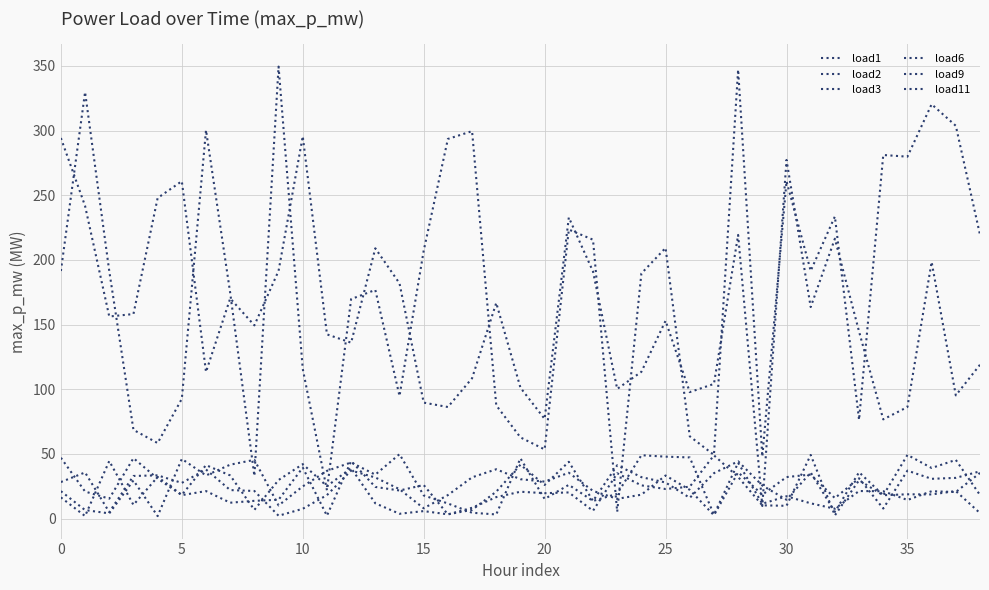

Does the chart have visible grid lines?

Yes